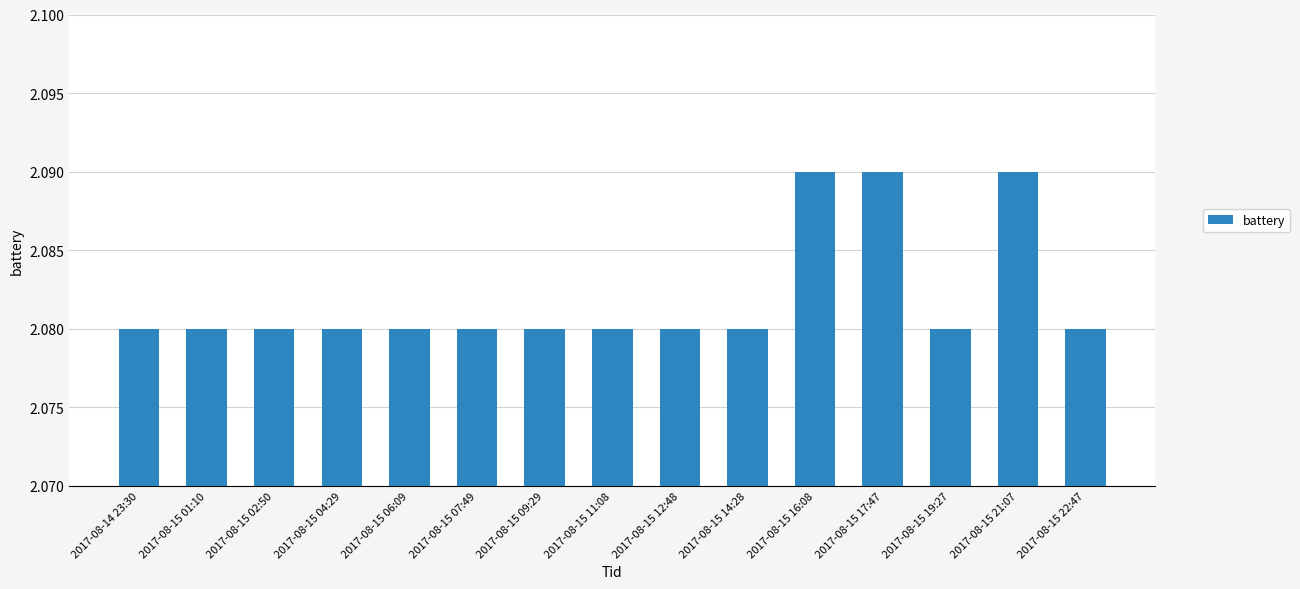

Between 2017-08-15 17:47 and 2017-08-15 12:48, which is larger?

2017-08-15 17:47